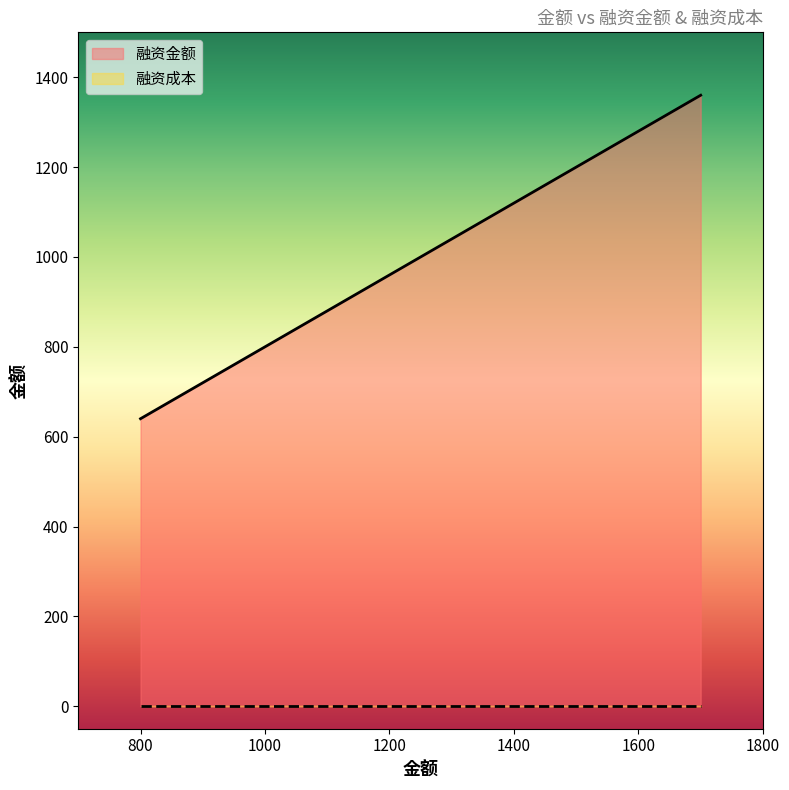

What is the value of the 2nd point from the left?

1280